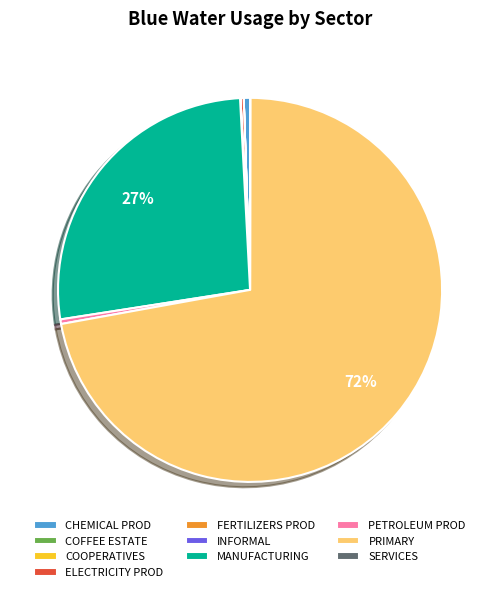

To the nearest percent, what is the average slice percentage?

10%